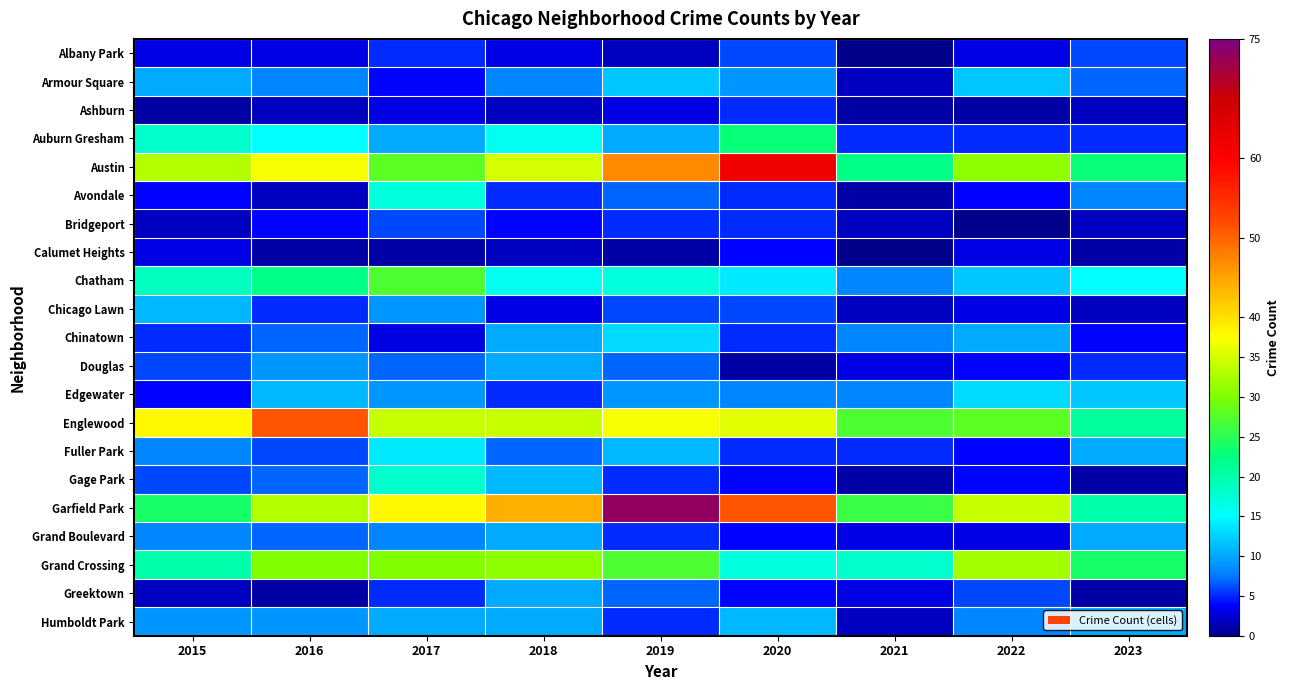

What is the difference between the highest and lowest values at 2022?

34